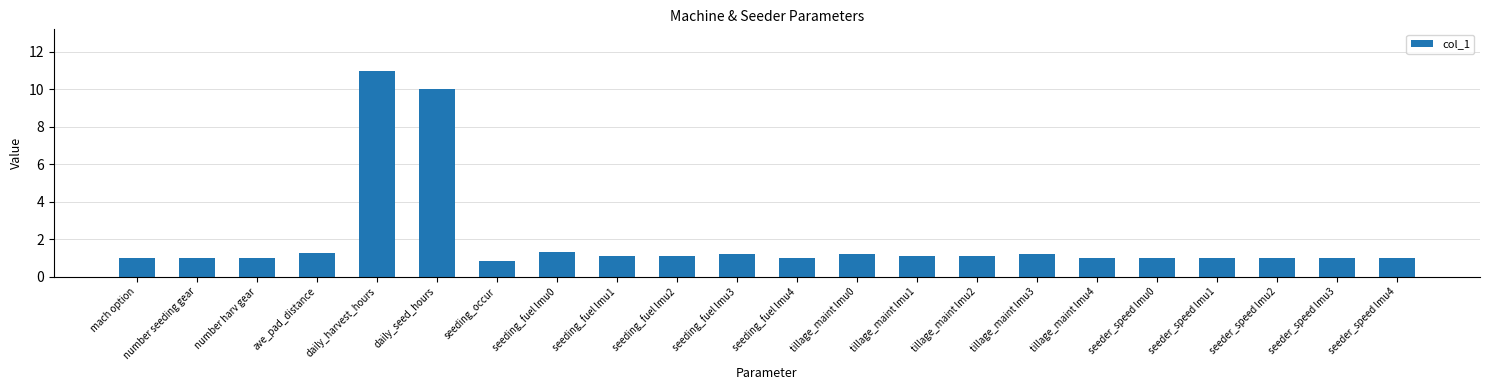

The value at seeder_speed lmu0 is 1.0. True or false?

True